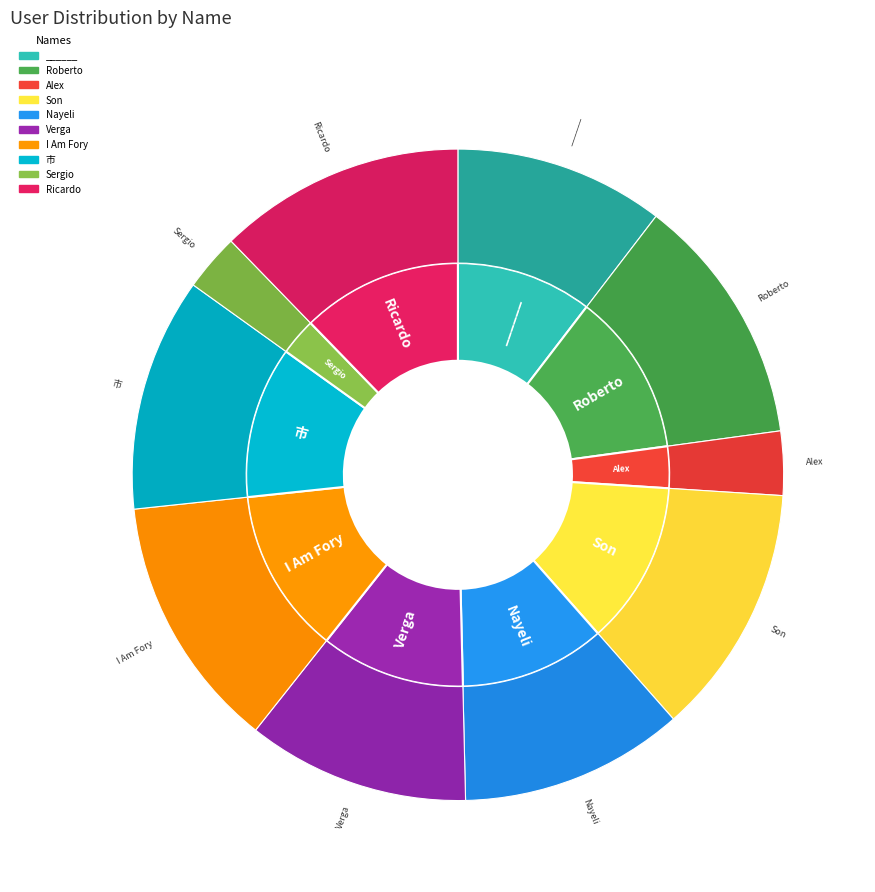

What is the change in value from ______ to Nayeli?

+357278028